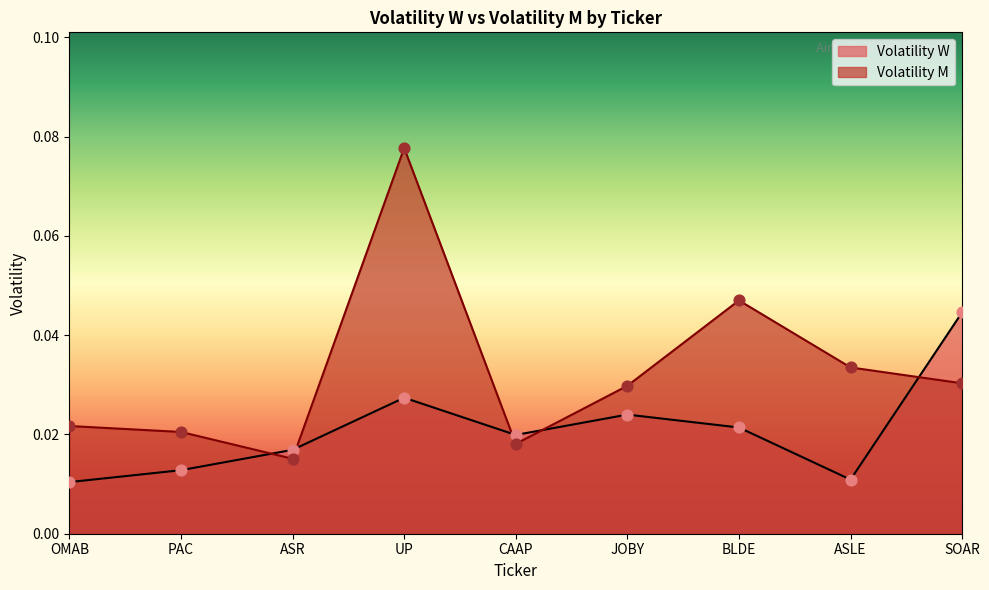

What are all the series names shown in the legend?

Volatility W, Volatility M